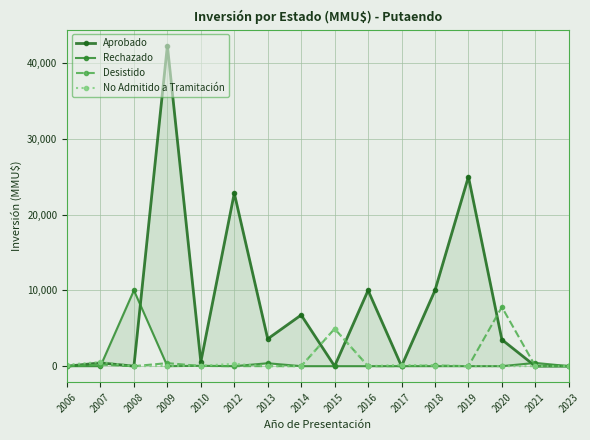

Count the number of categories in the chart.

16